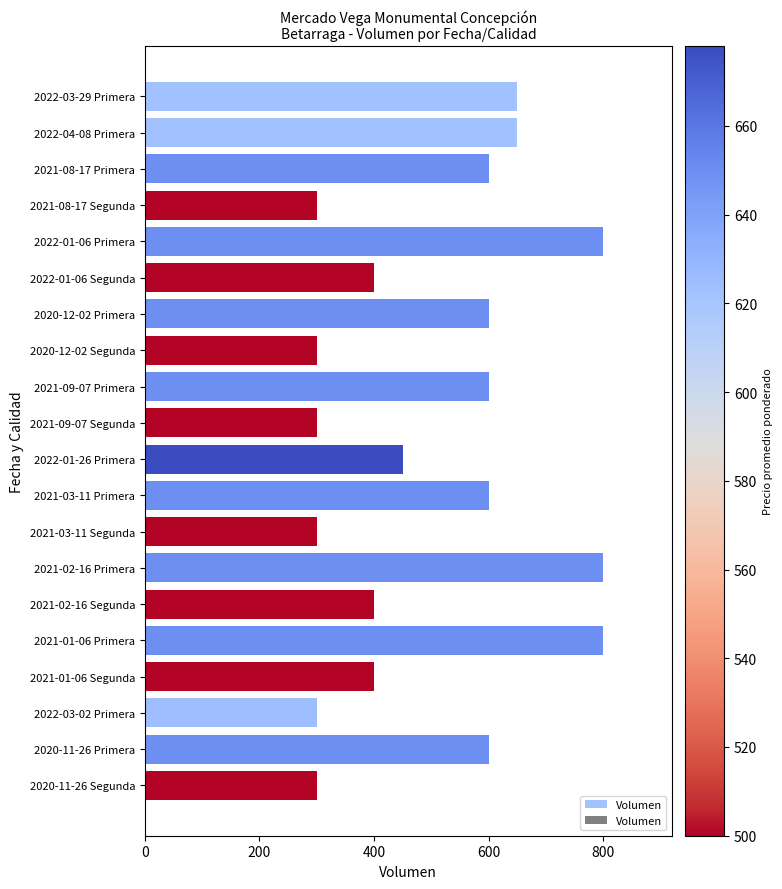

What is the label of the 6th bar from the bottom?

2021-02-16 Segunda